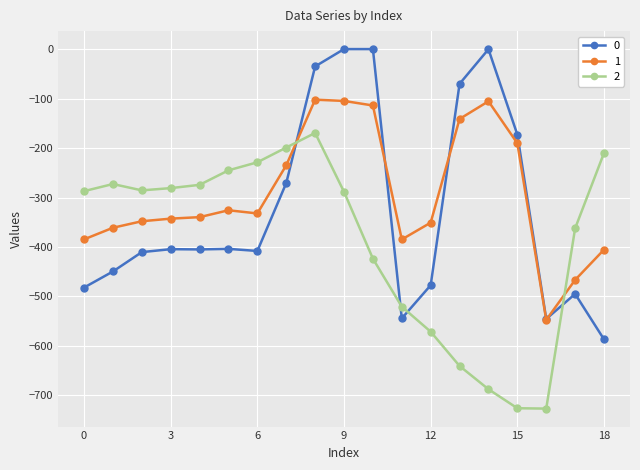

What is the value of the 1 point at the 17th from the left?

-547.3